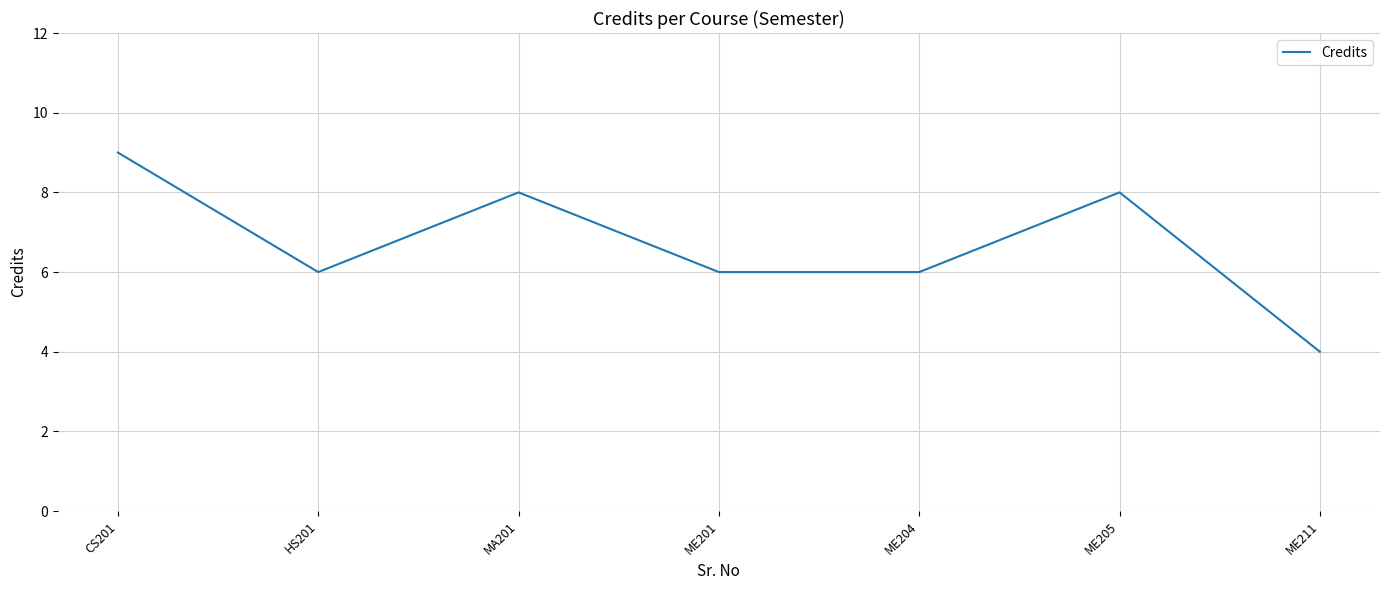

What is the ratio of the value at ME211 to the value at CS201?

0.4